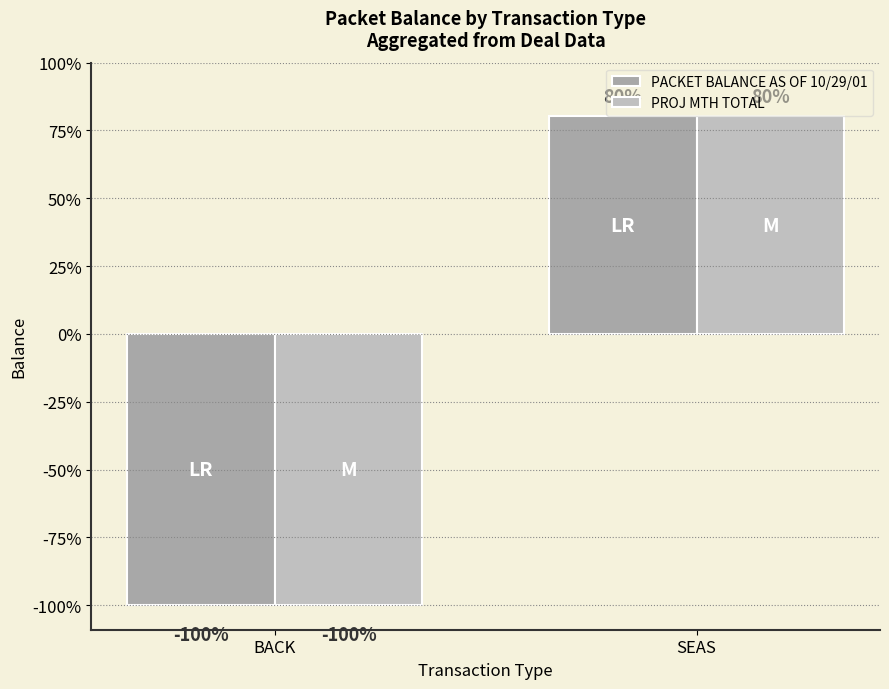

What are all the series names shown in the legend?

PACKET BALANCE AS OF 10/29/01, PROJ MTH TOTAL